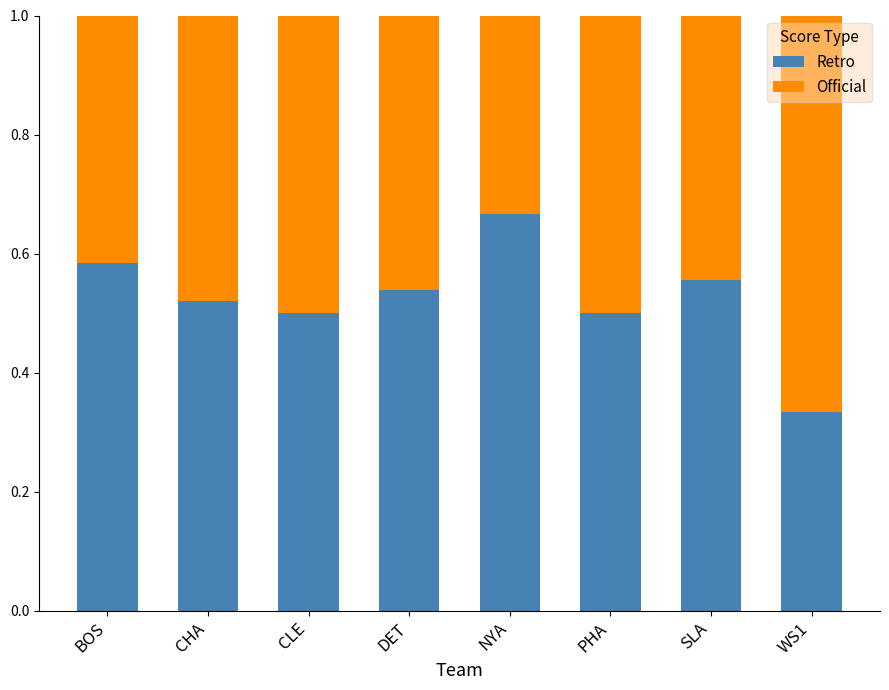

At which label is Retro closest to 0?

WS1